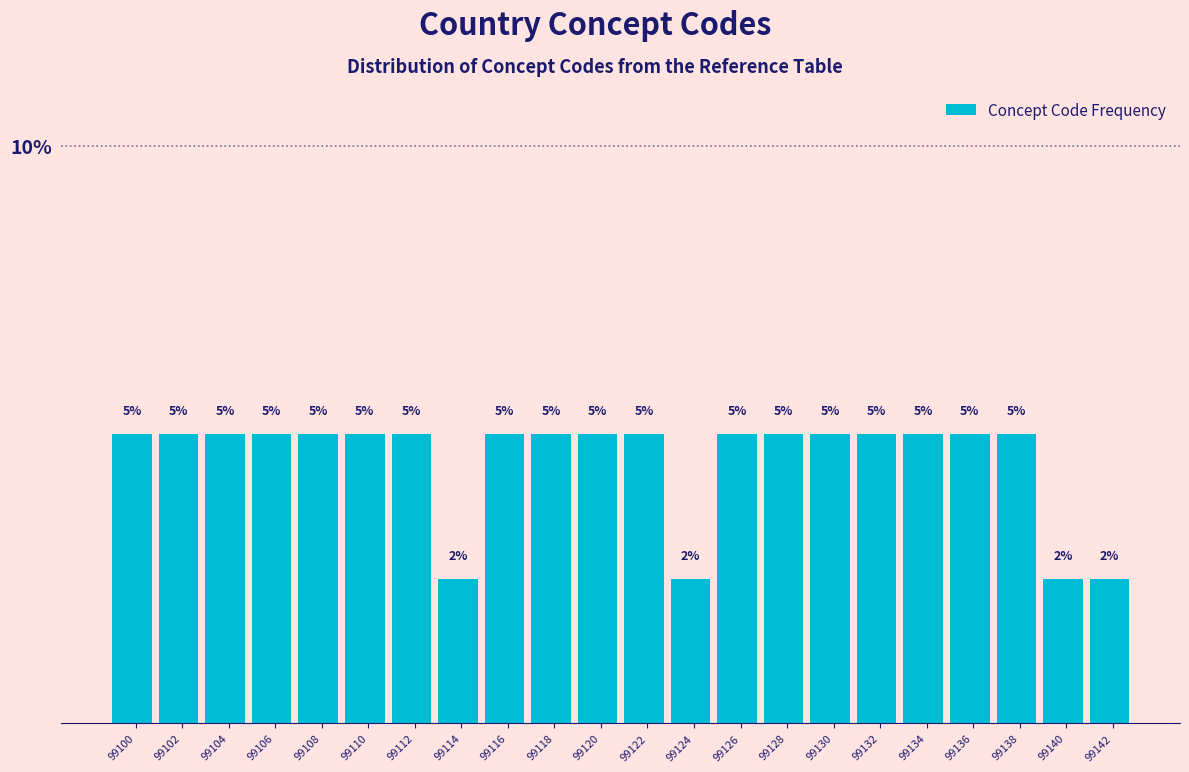

What is the average value?

4.5